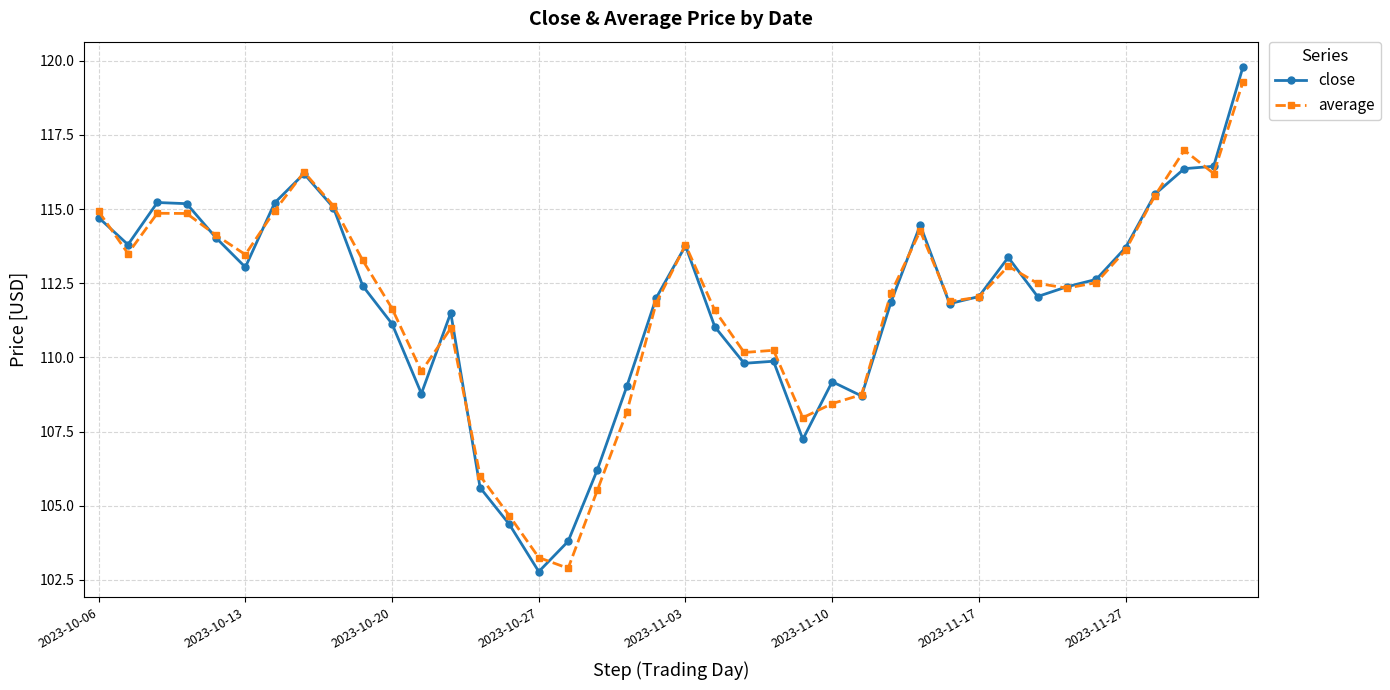

True or false: average has more than 1 interior local peaks.

True